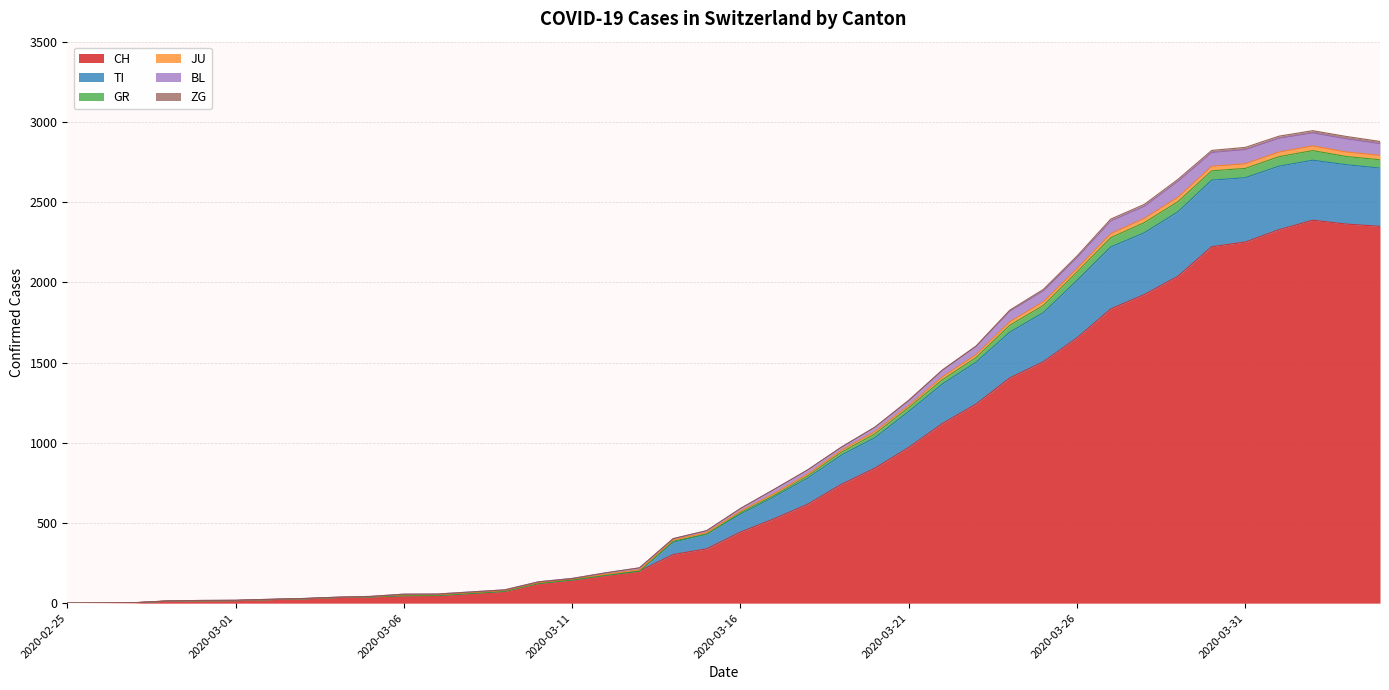

Which category has the lowest value in the GR series?

2020-02-25